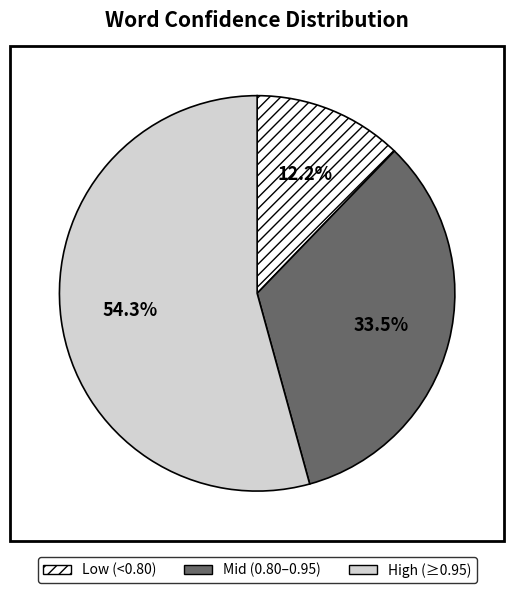

Which category accounts for the majority?

High (≥0.95)